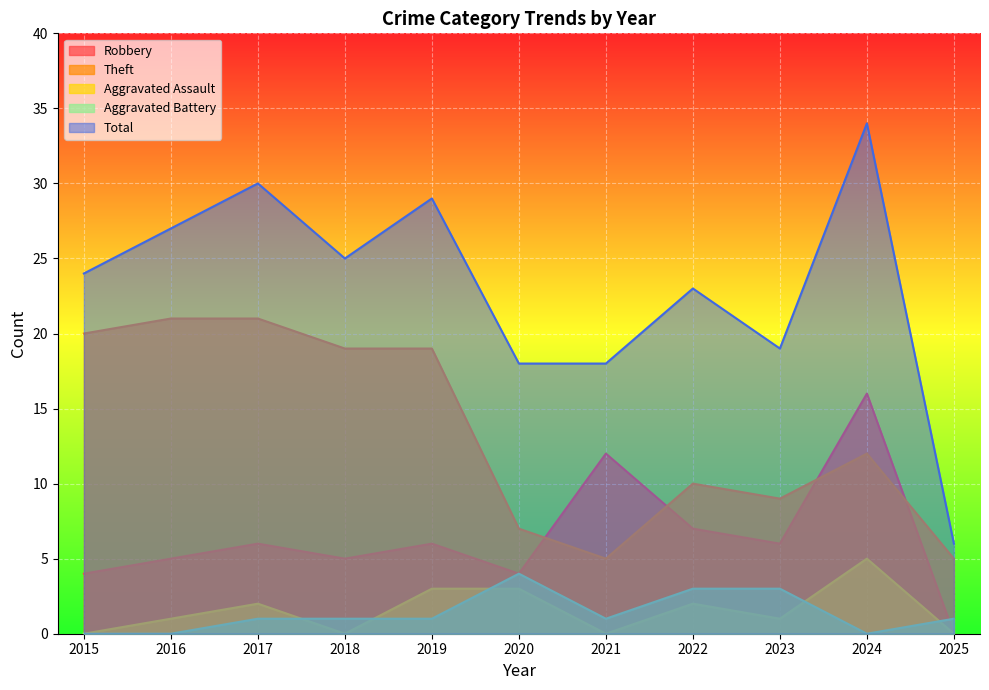

What is the difference between the maximum and second lowest values in the Robbery series?

12